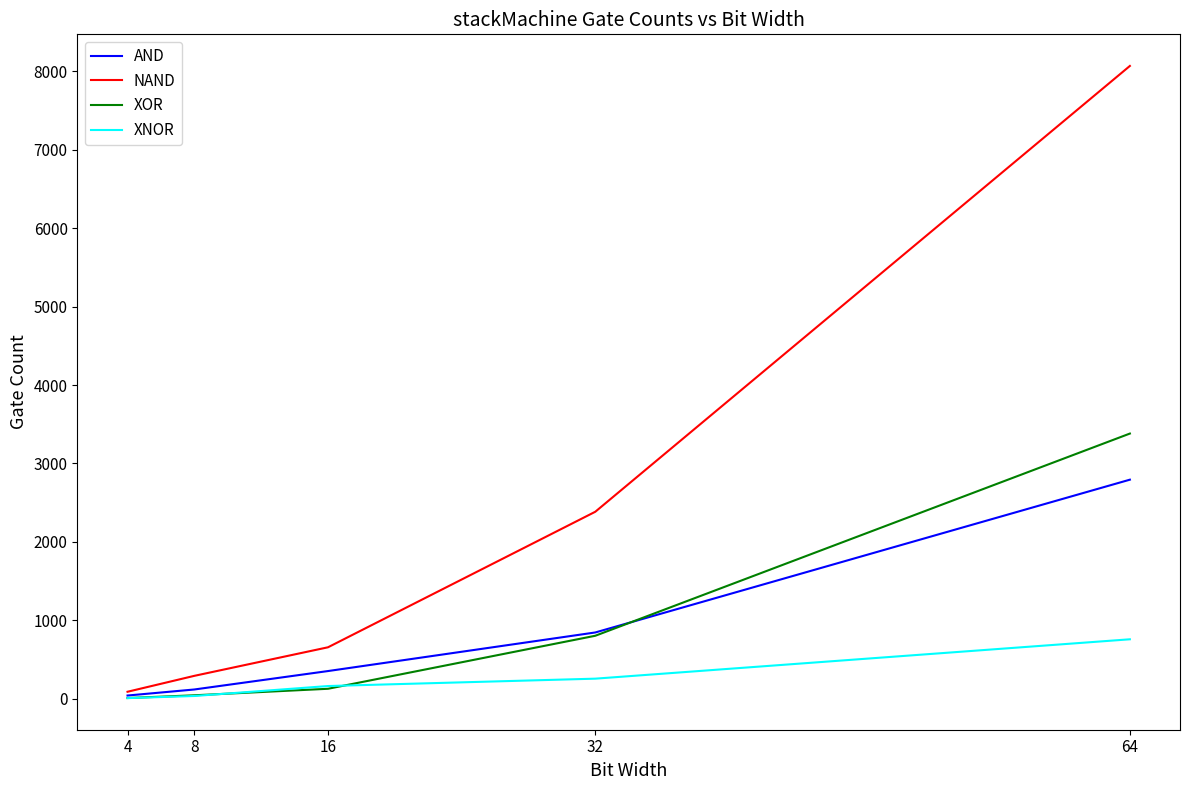

Which series changed the most between 16 and 32?

NAND